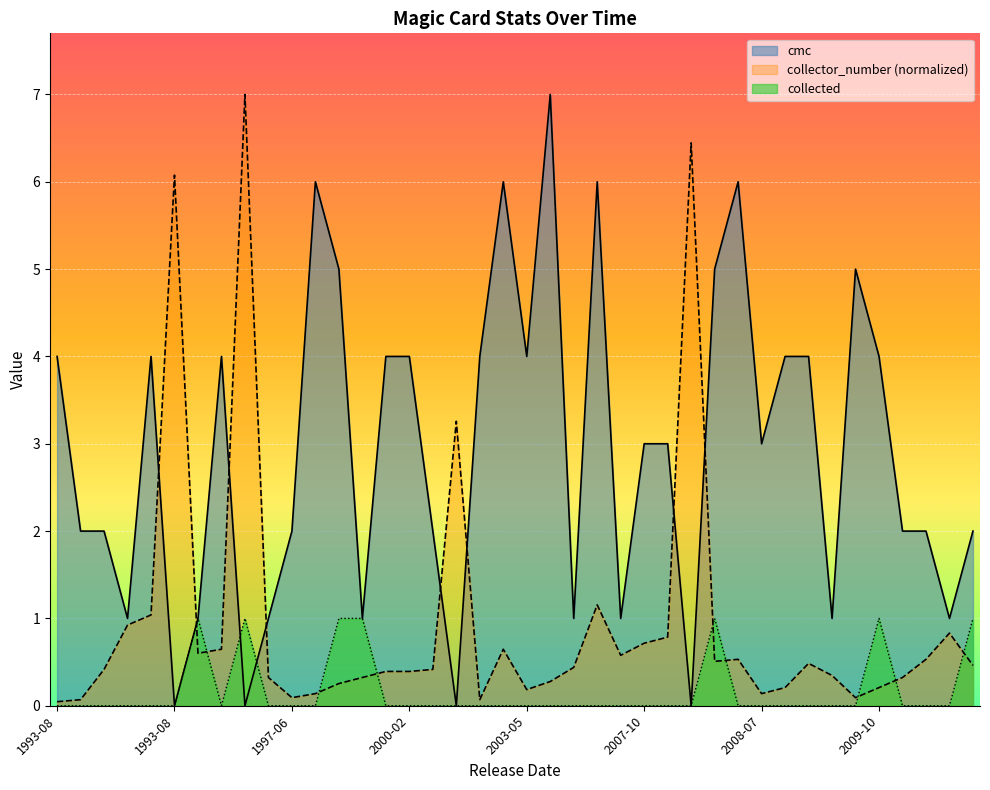

How many lines are shown in the chart?

3